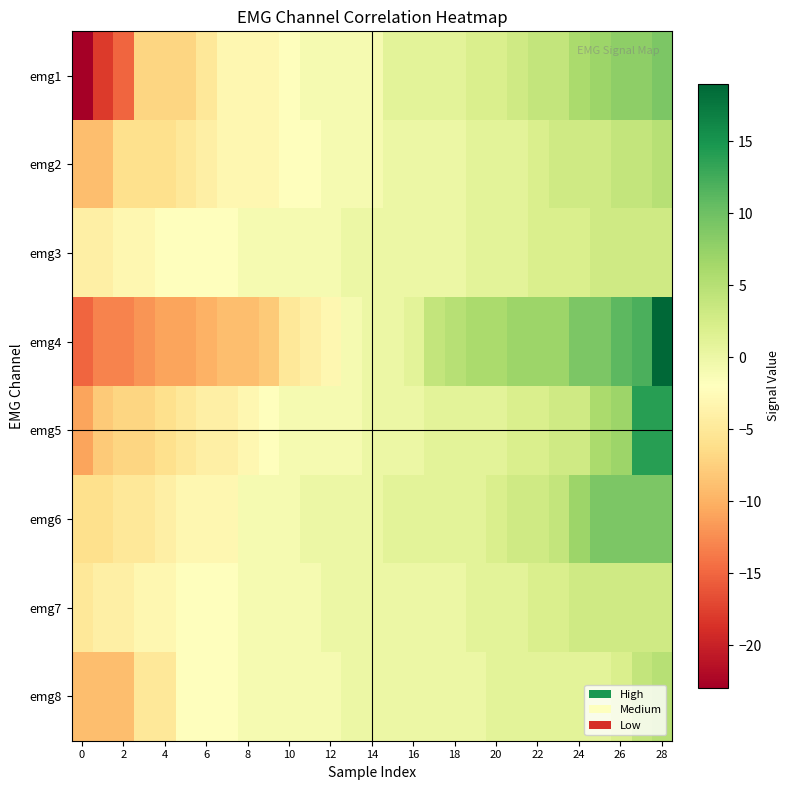

What is the smallest value displayed?

-23